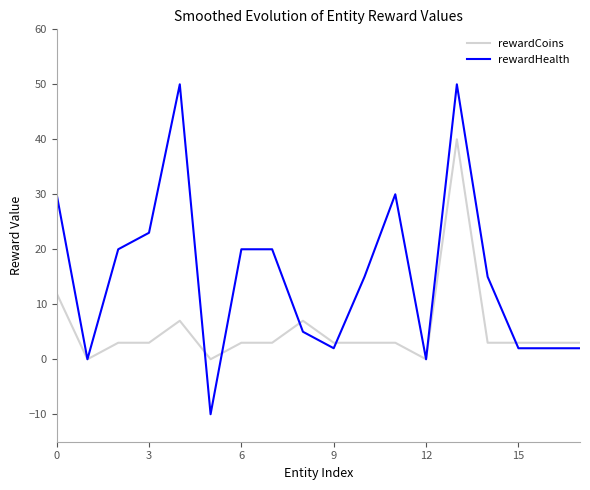

Which series has the largest total across all categories?

rewardHealth